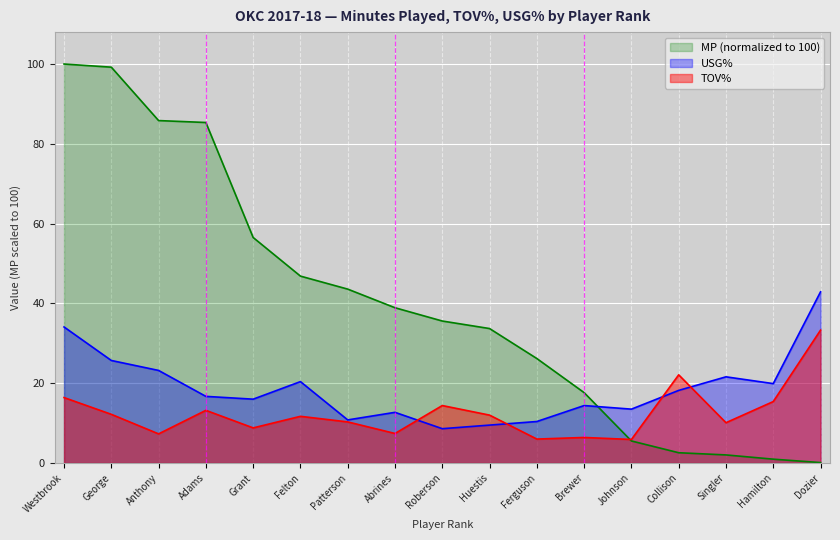

At which label is TOV% closest to 19?

Westbrook